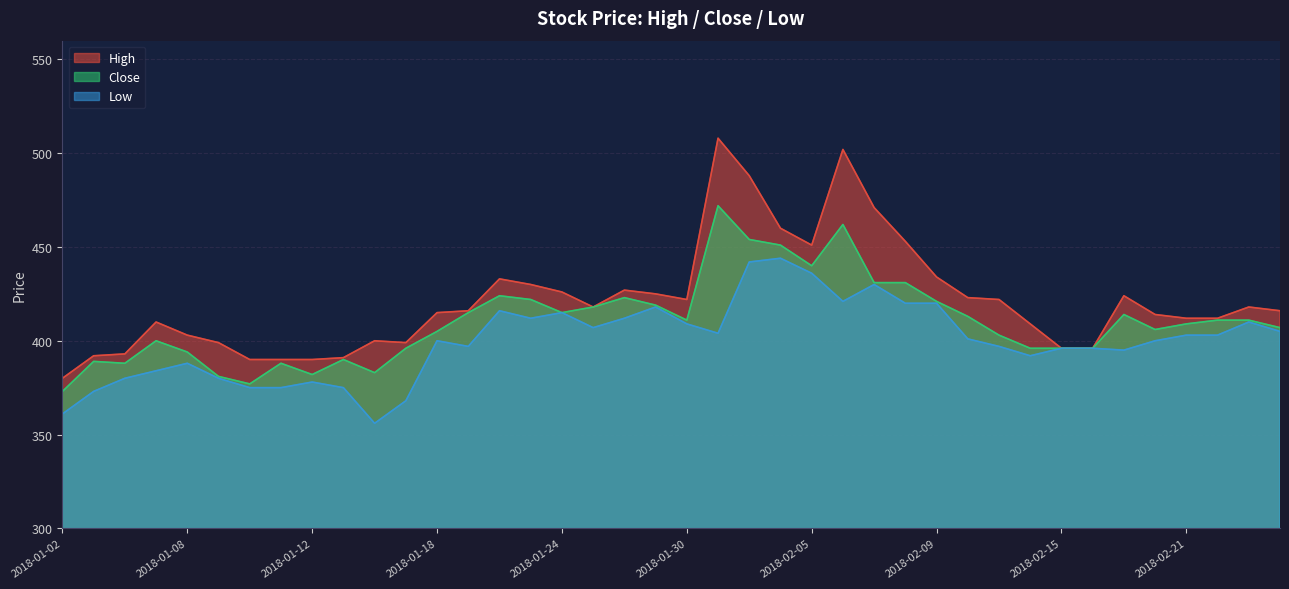

At which label is Close closest to 422?

2018-01-23